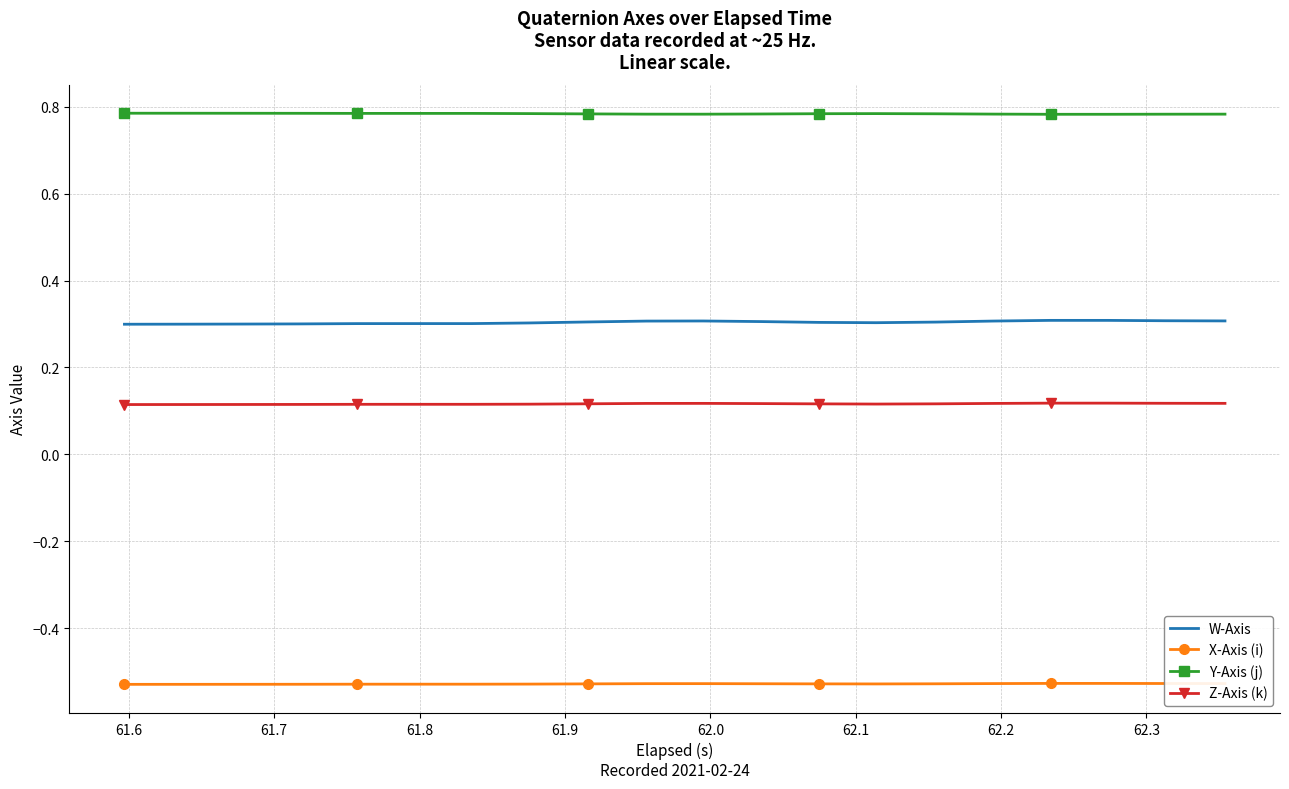

At how many categories does at least one series exceed 0?

20